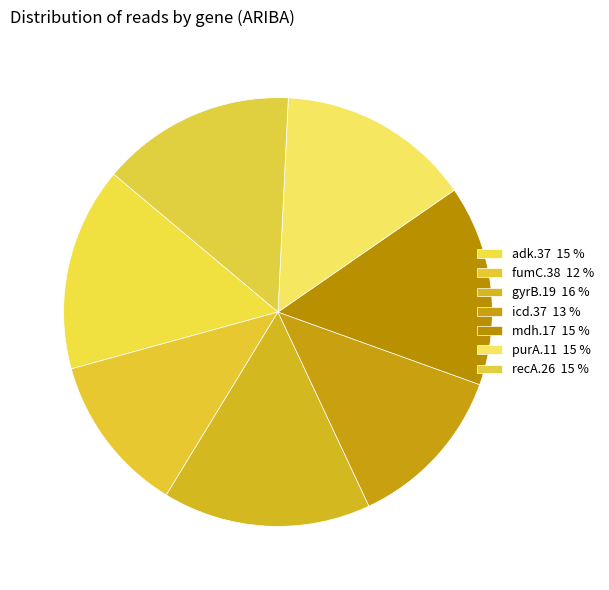

Rank the categories by value from highest to lowest.

gyrB.19, adk.37, mdh.17, recA.26, purA.11, icd.37, fumC.38